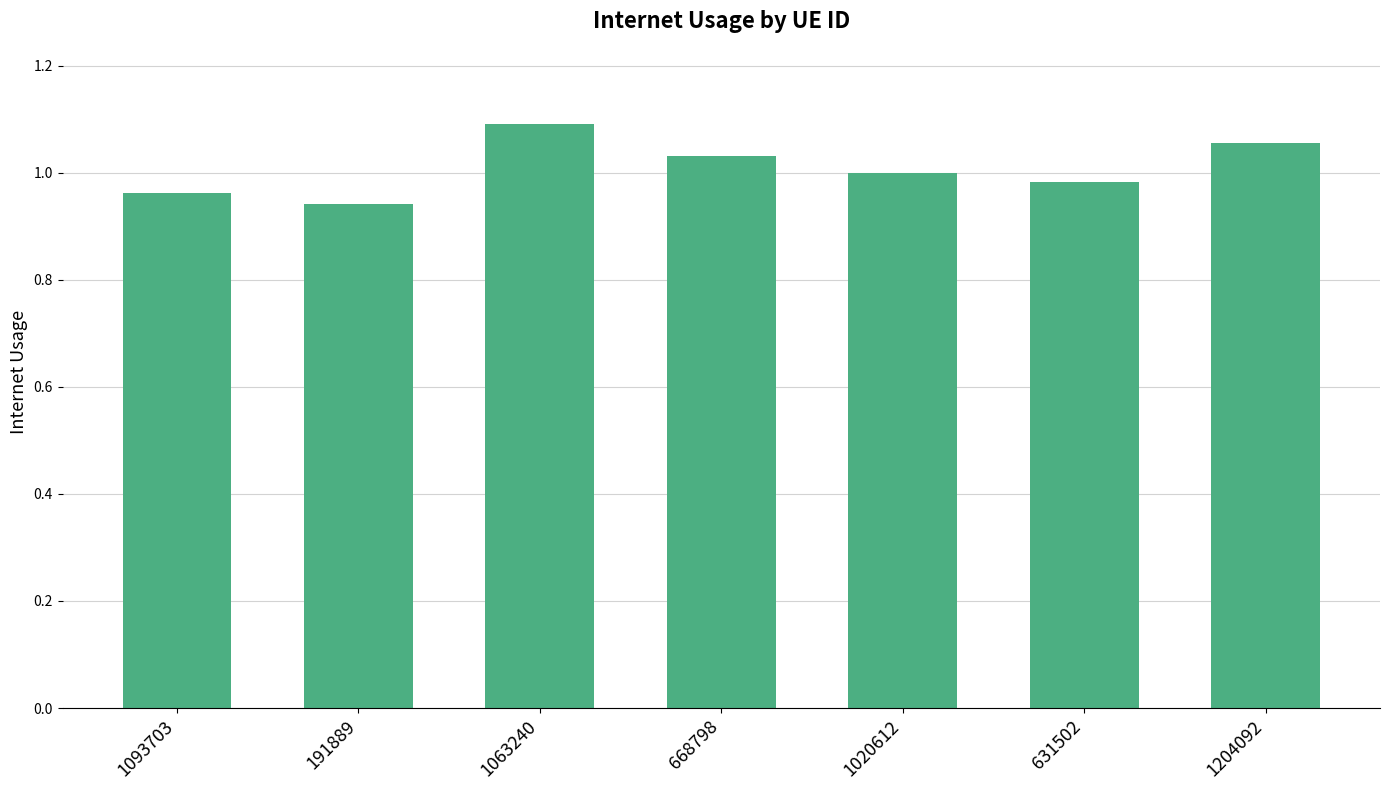

Which label corresponds to the largest value in the chart?

1063240